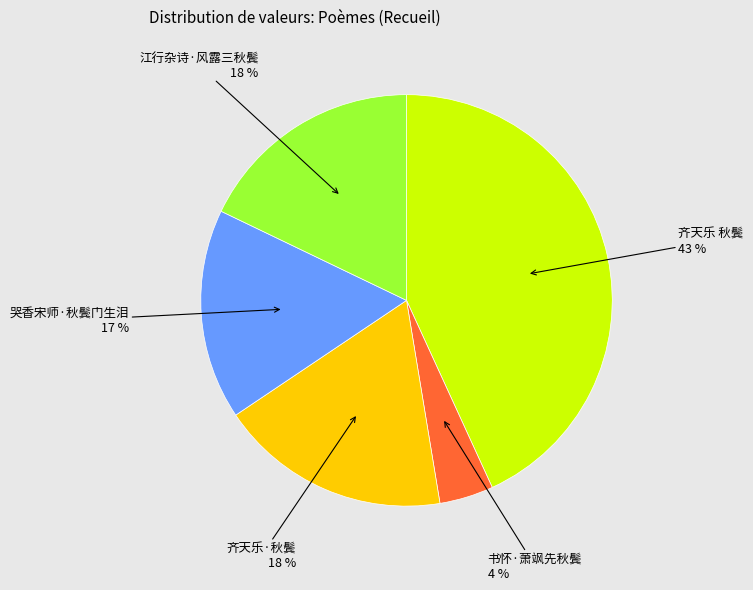

Count the number of slices in the pie.

5